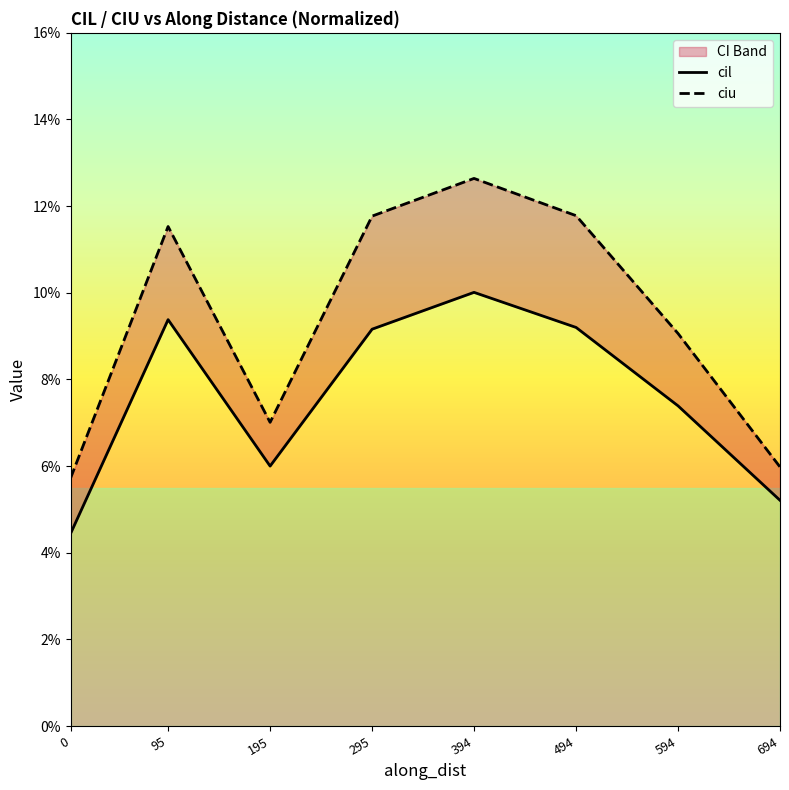

Which series has the widest spread of values?

ciu